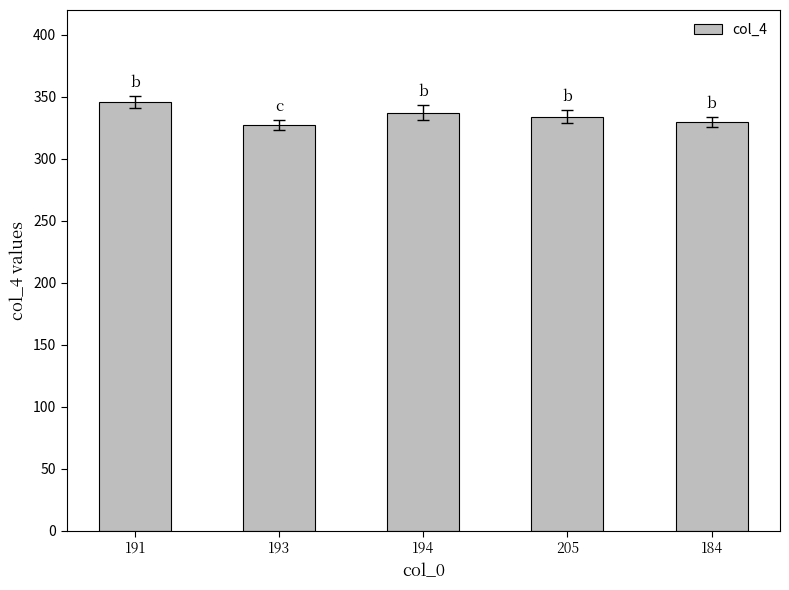

What is the label of the 3rd bar from the right?

194